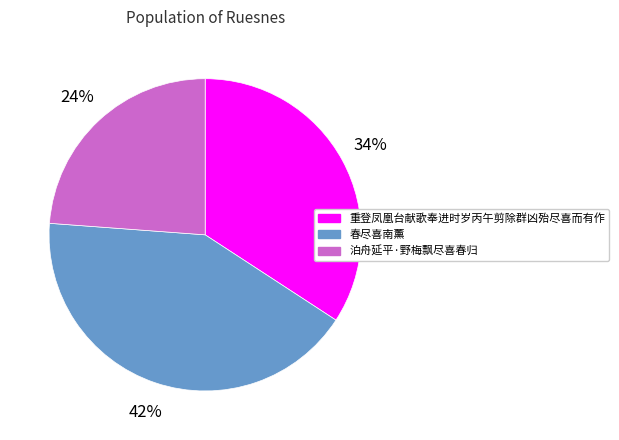

Rank the categories by value from highest to lowest.

春尽喜南薰, 重登凤凰台献歌奉进时岁丙午剪除群凶殆尽喜而有作, 泊舟延平·野梅飘尽喜春归